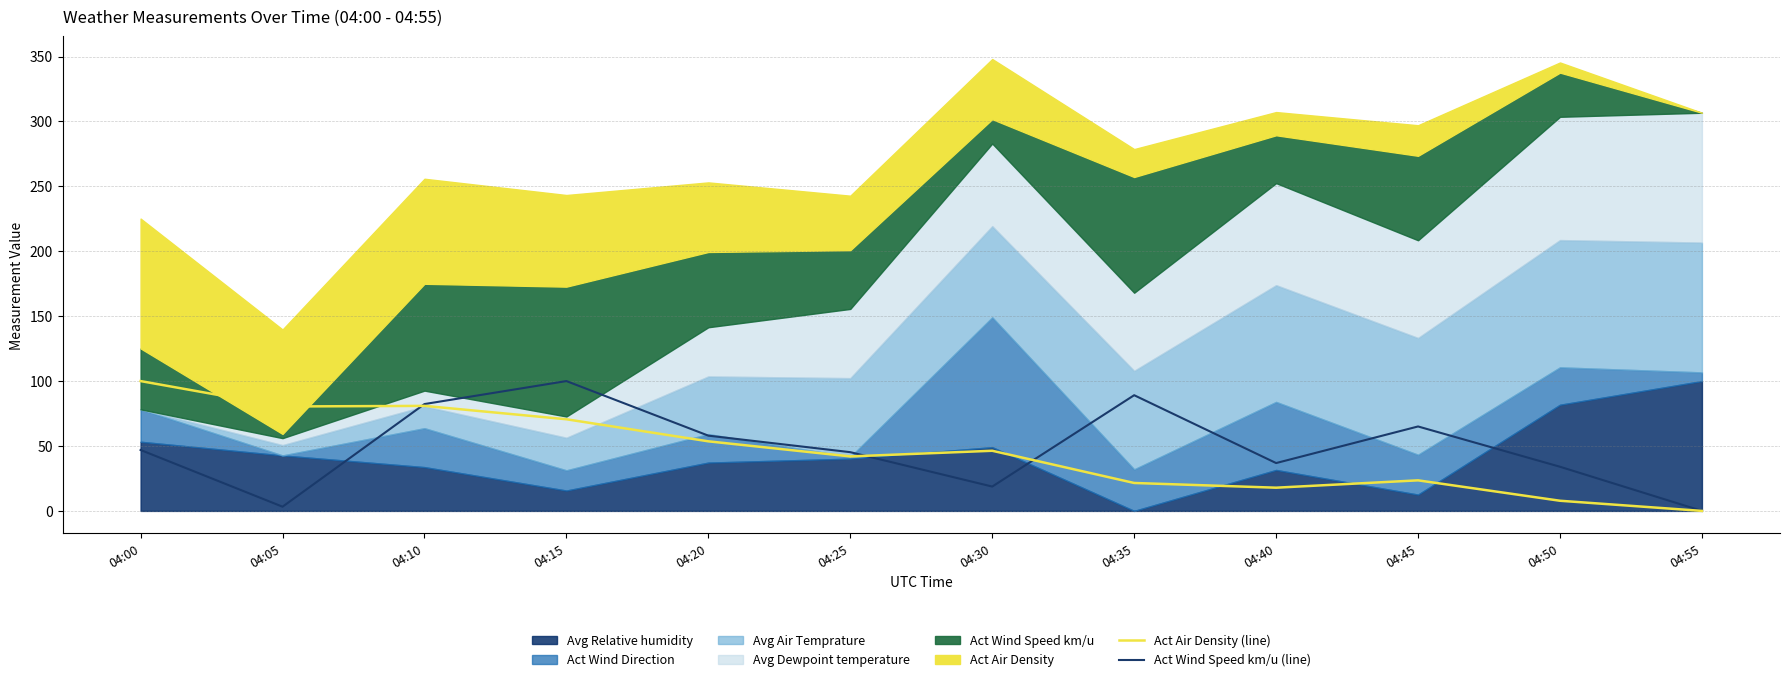

Is the value of Act Wind Speed km/u (line) at 04:20 greater than the value of Act Air Density (line) at 04:35?

Yes